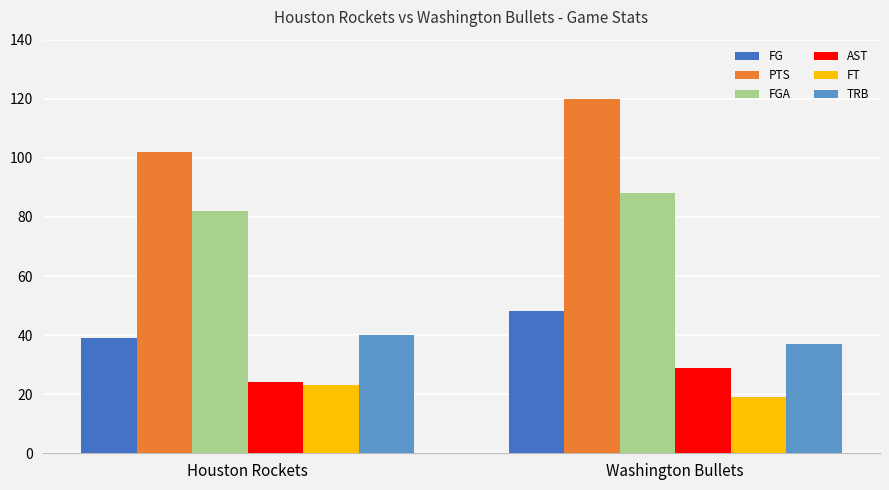

Reading left to right, extract all data points from this chart.

FG: 39	48
PTS: 102	120
FGA: 82	88
AST: 24	29
FT: 23	19
TRB: 40	37